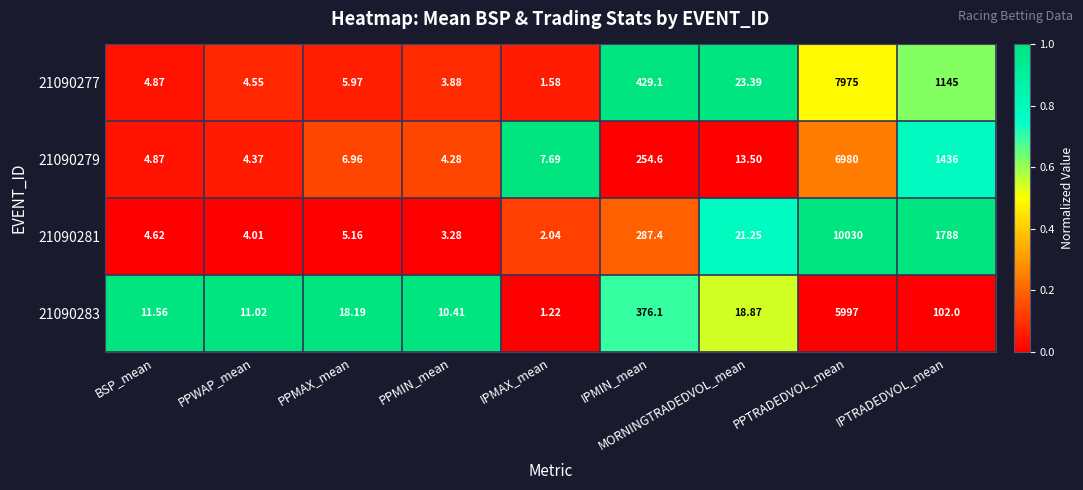

How many values in the 21090283 series are below 18?

4